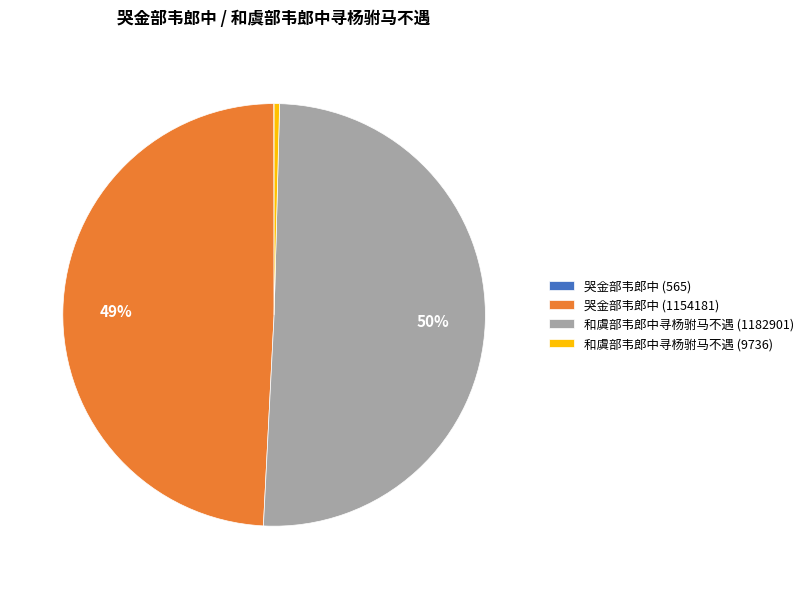

Between 和虞部韦郎中寻杨驸马不遇 (9736) and 哭金部韦郎中 (1154181), which is larger?

哭金部韦郎中 (1154181)